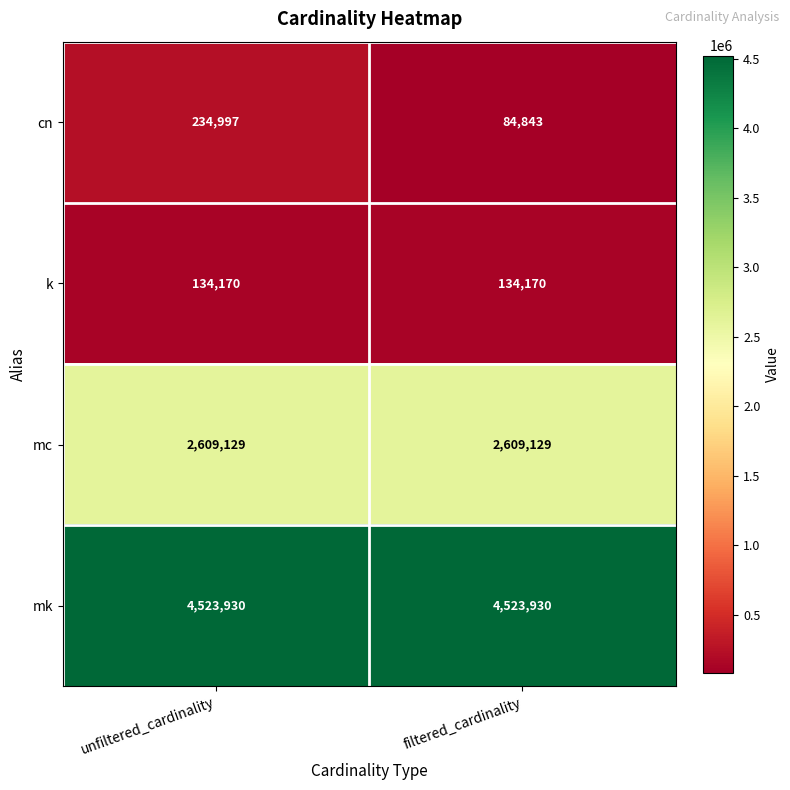

How many categories are shown in the chart?

2